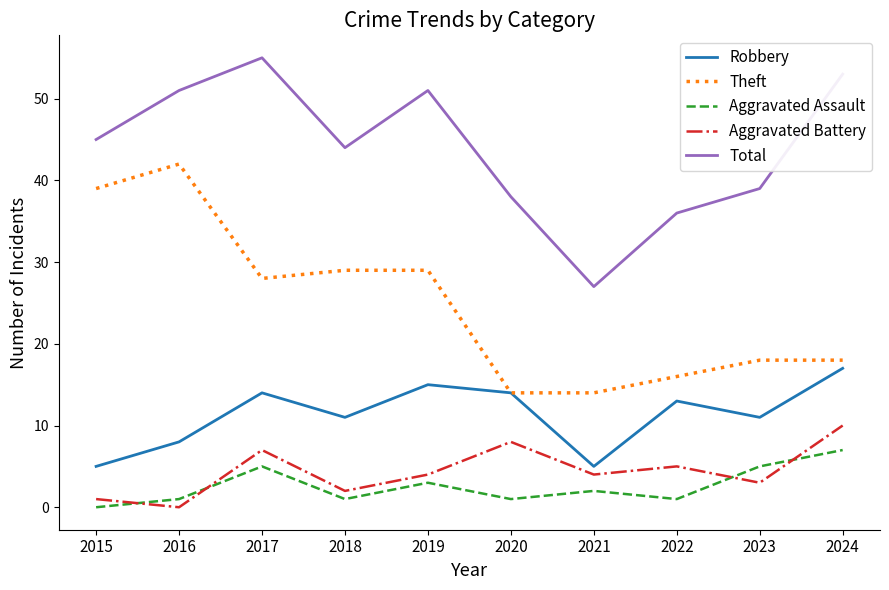

Between 2016 and 2020, which series saw the biggest shift?

Theft